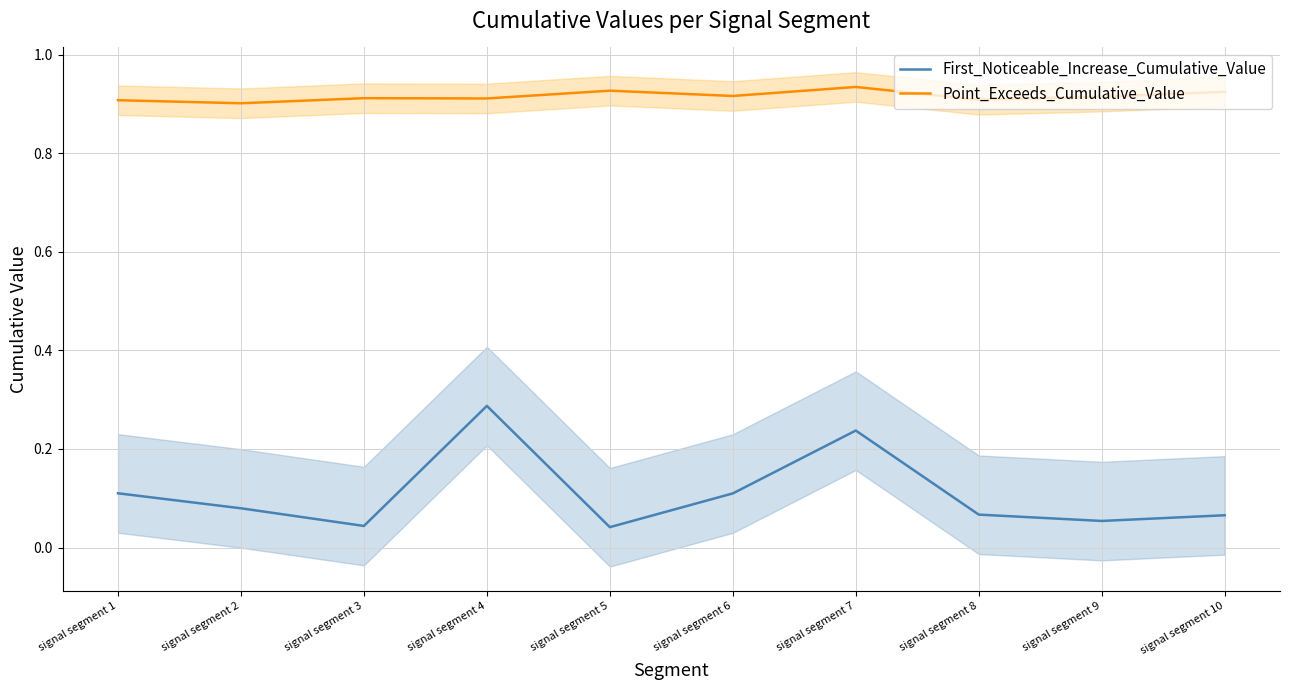

What is the spread (max minus min) of values at signal segment 1?

0.8